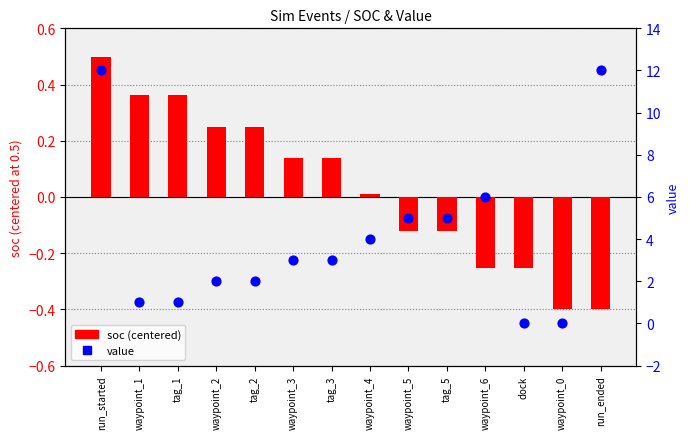

Which series reaches the maximum Y coordinate?

value